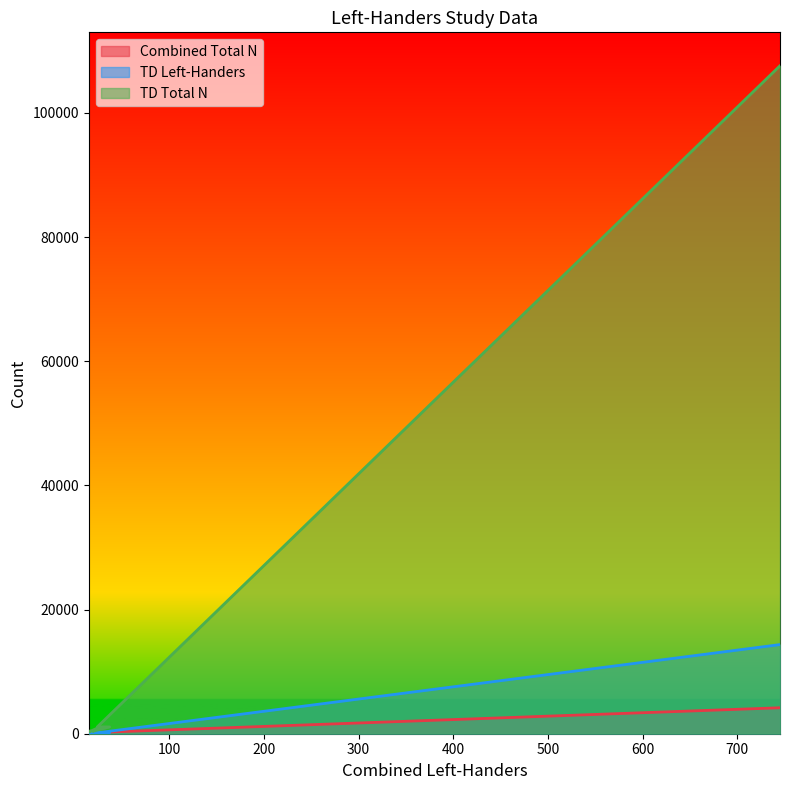

What is the lowest value of the TD Left-Handers series?

35